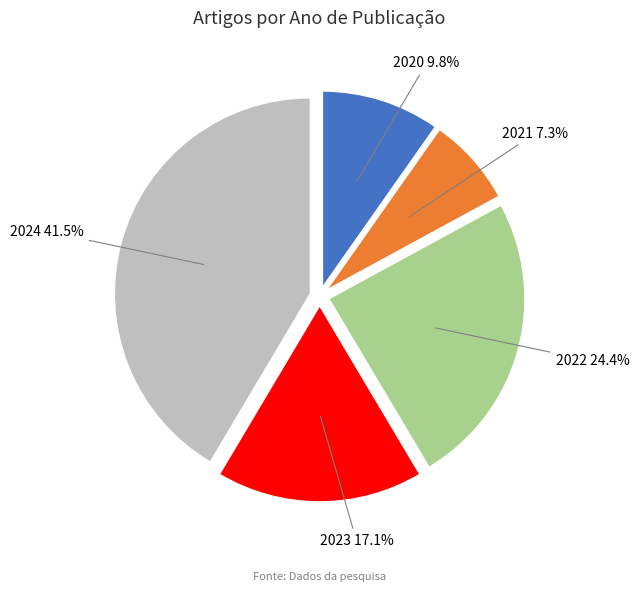

Approximately how many times larger is the value at 2023 compared to 2024?

0.4